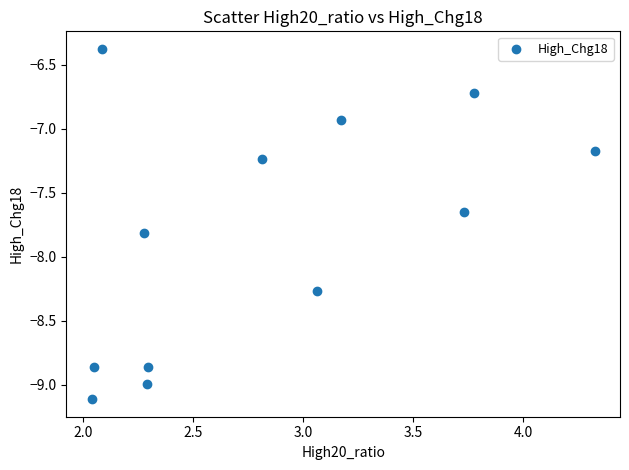

What is the range of X values (max minus min)?

2.3